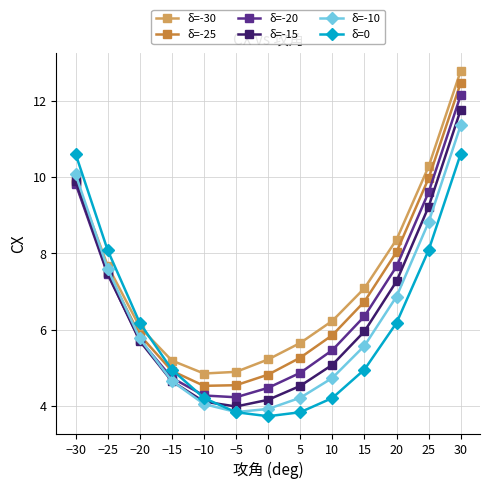

List the series in order of their peak value, highest first.

δ=-30, δ=-25, δ=-20, δ=-15, δ=-10, δ=0